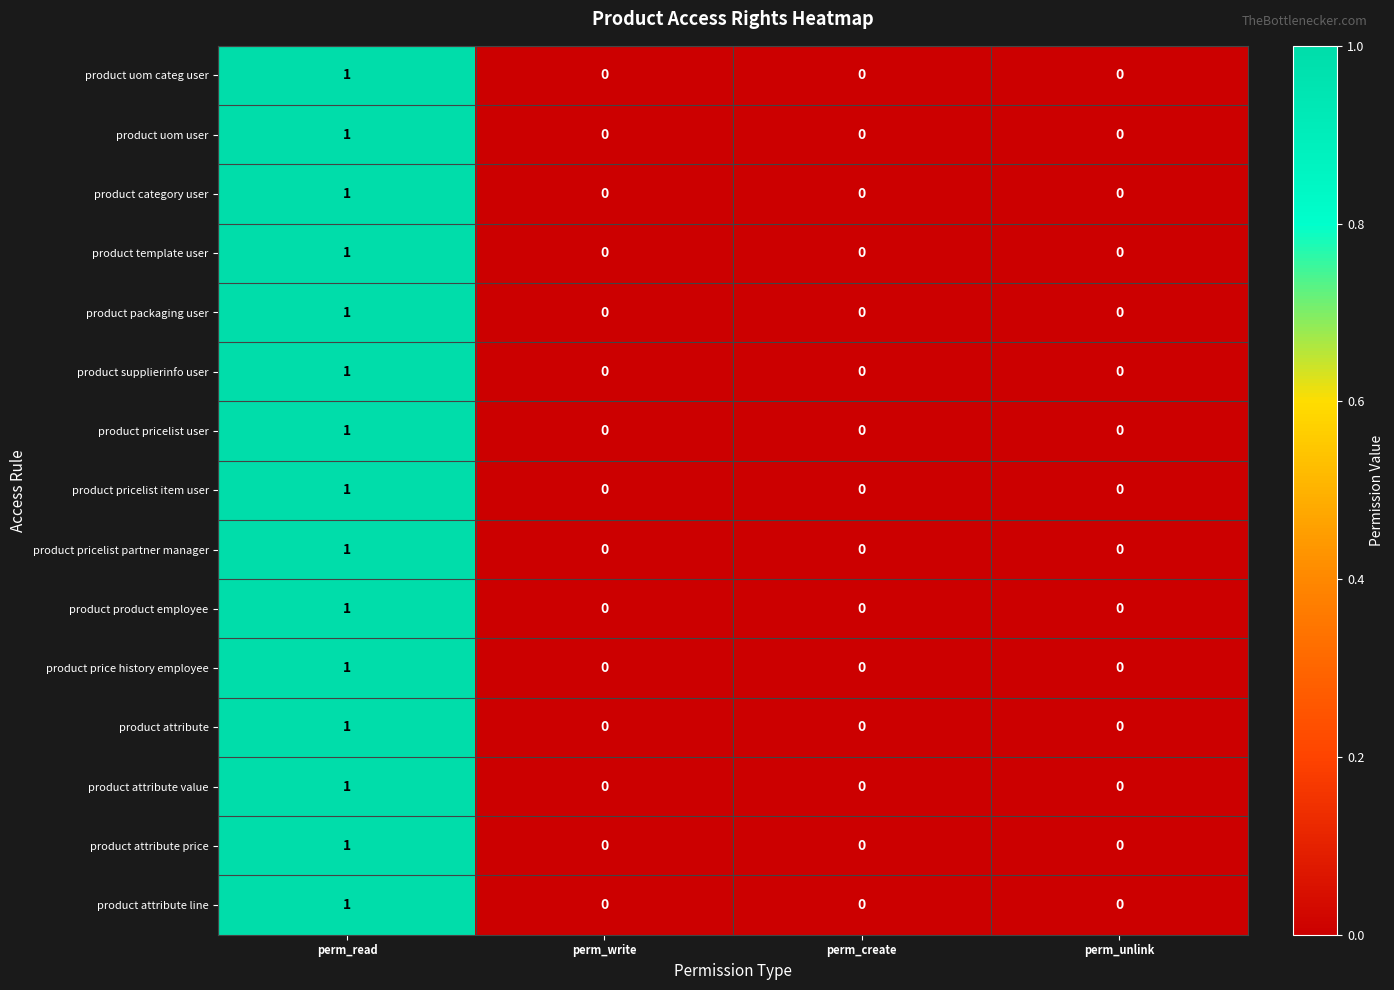

At which label does product category user reach its peak?

perm_read